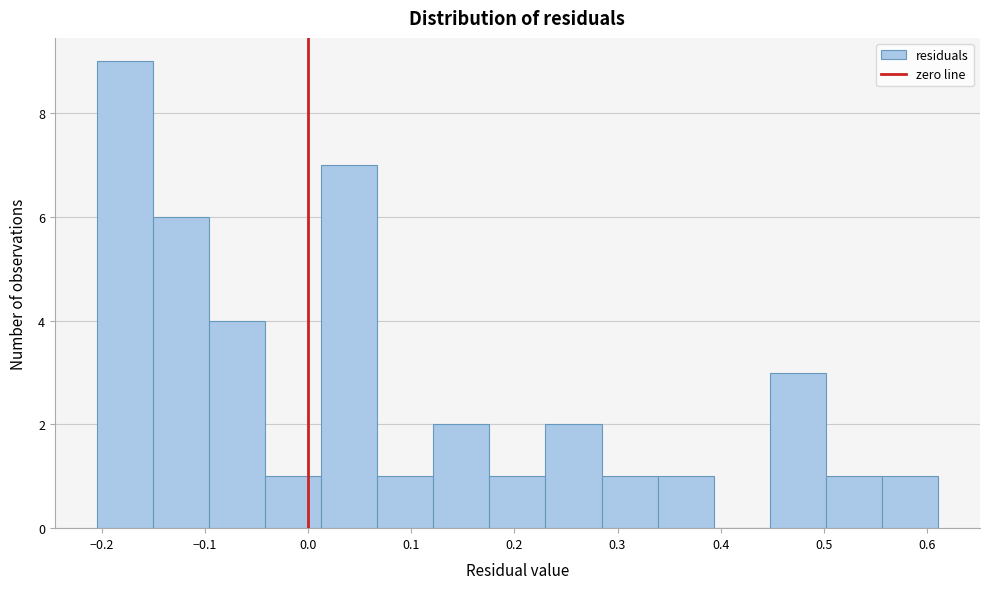

Reading left to right, list every bar in this chart as the range it spans on the x-axis followed by its height. Neither the bar edges nor the heights are printed on the chart, so give them approximately, as read against the axes.

-0.20 to -0.15: 9
-0.15 to -0.10: 6
-0.10 to -0.04: 4
-0.04 to 0.01: 1
0.01 to 0.07: 7
0.07 to 0.12: 1
0.12 to 0.18: 2
0.18 to 0.23: 1
0.23 to 0.28: 2
0.28 to 0.34: 1
0.34 to 0.39: 1
0.39 to 0.45: 0
0.45 to 0.50: 3
0.50 to 0.56: 1
0.56 to 0.61: 1